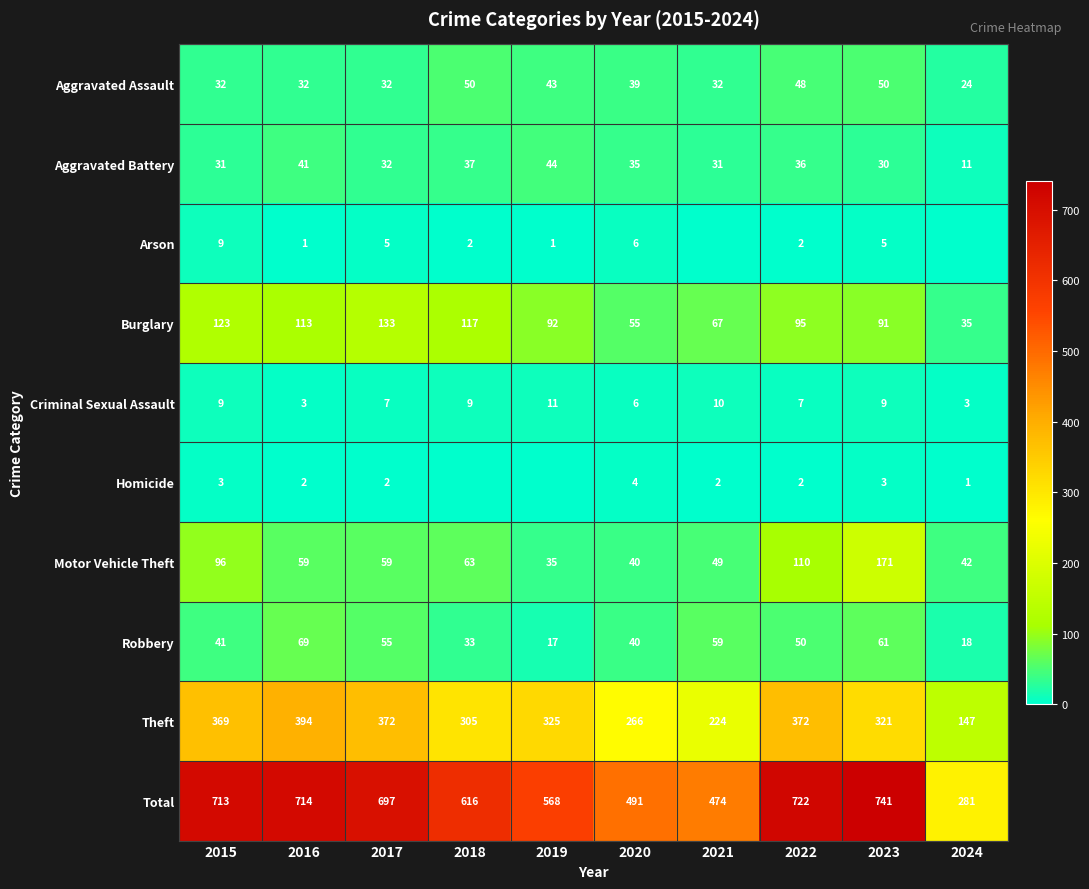

Between 2016 and 2017, which series saw the biggest shift?

Theft